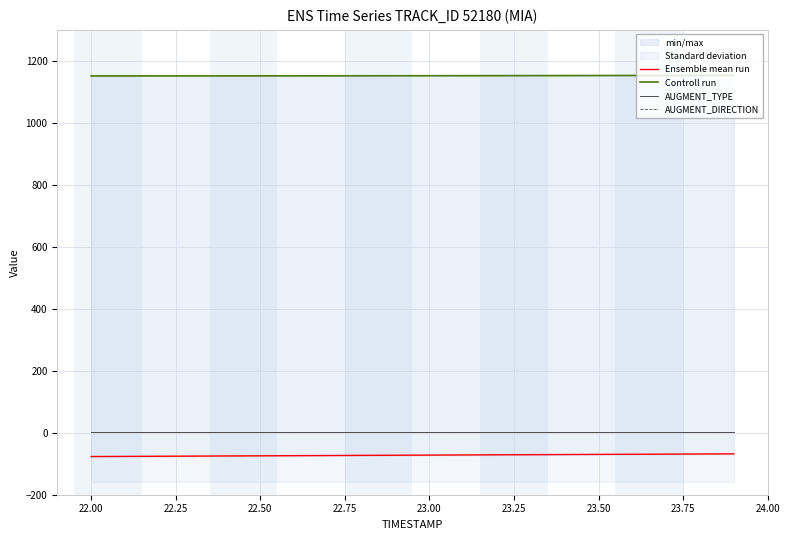

How many data points does each series have?

20